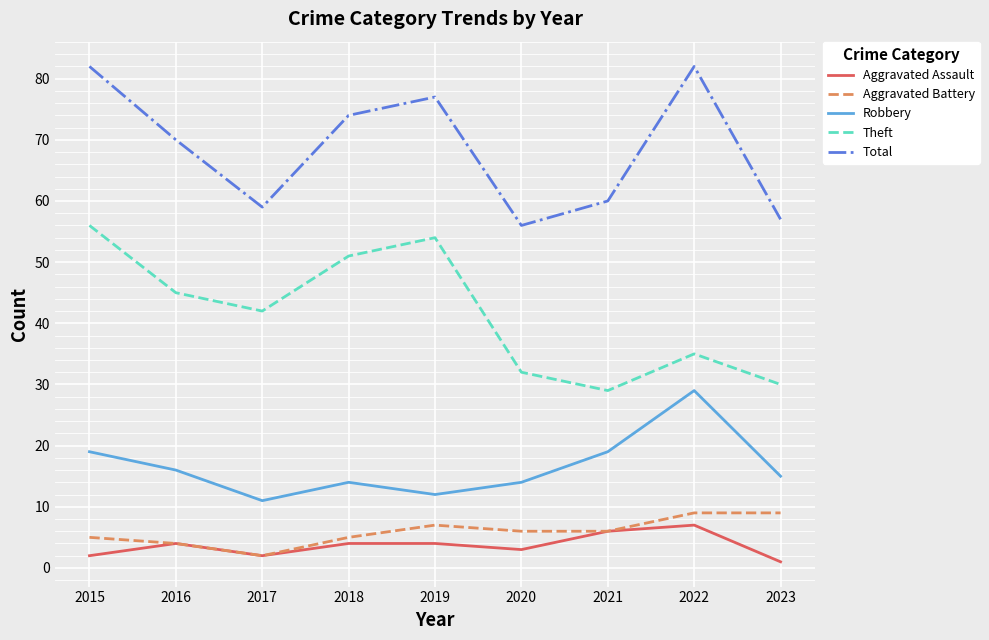

True or false: Aggravated Assault and Theft cross at least once.

False